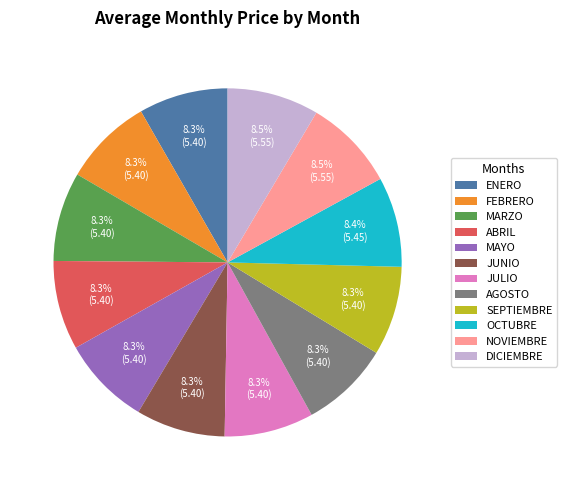

Approximately how many times larger is the value at AGOSTO compared to OCTUBRE?

1.0